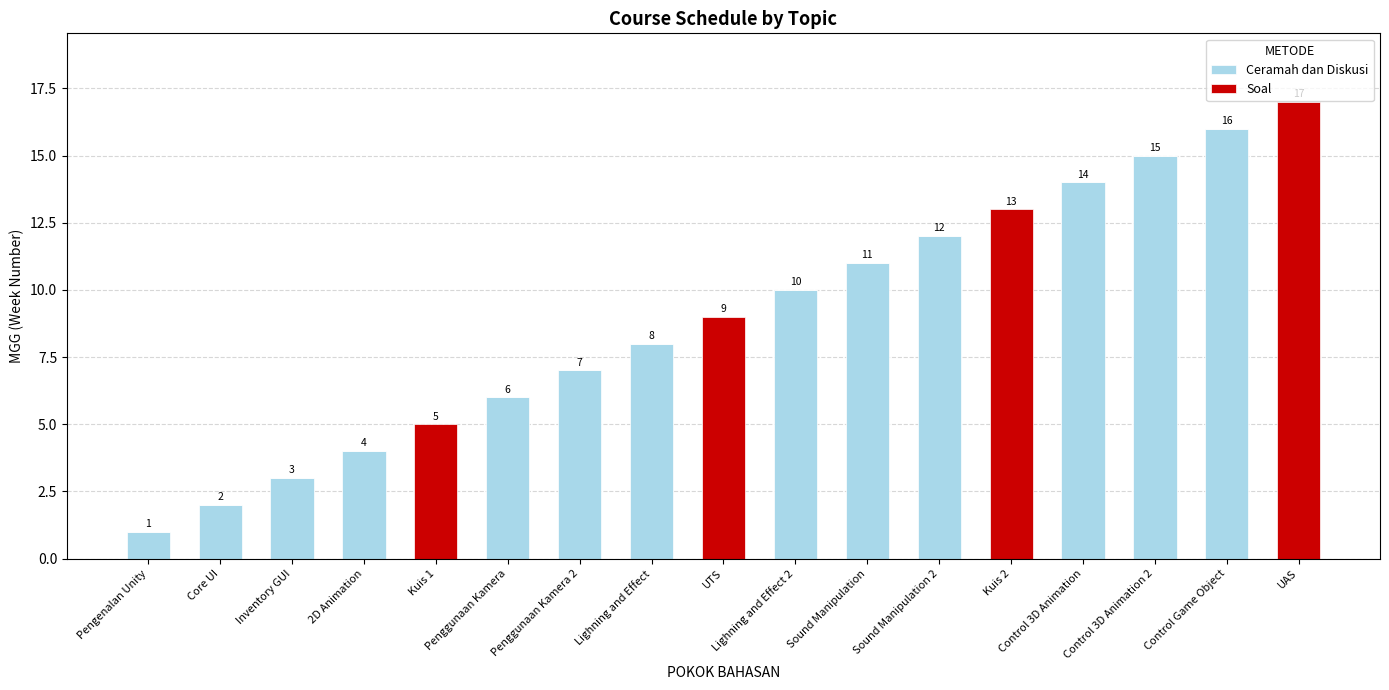

What is the sum of the Ceramah dan Diskusi values at Sound Manipulation 2 and 2D Animation?

16